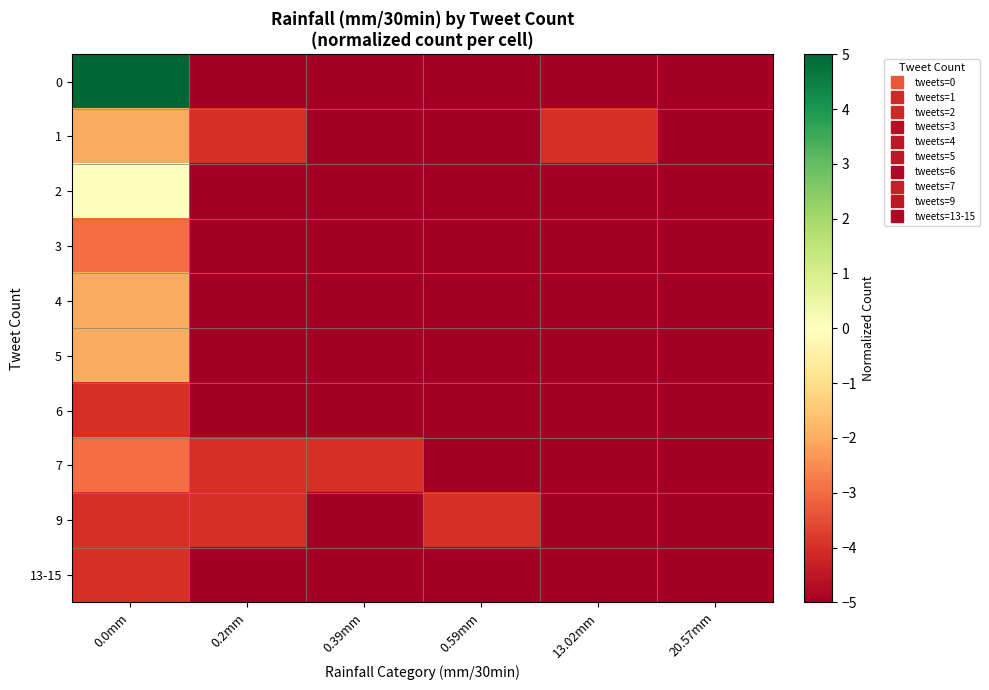

Reading left to right, what are all the values shown in this chart?

0: 0.0mm=5.0	0.2mm=-5.0	0.39mm=-5.0	0.59mm=-5.0	13.02mm=-5.0	20.57mm=-5.0
1: 0.0mm=-2.0	0.2mm=-4.0	0.39mm=-5.0	0.59mm=-5.0	13.02mm=-4.0	20.57mm=-5.0
2: 0.0mm=-0.0	0.2mm=-5.0	0.39mm=-5.0	0.59mm=-5.0	13.02mm=-5.0	20.57mm=-5.0
3: 0.0mm=-3.0	0.2mm=-5.0	0.39mm=-5.0	0.59mm=-5.0	13.02mm=-5.0	20.57mm=-5.0
4: 0.0mm=-2.0	0.2mm=-5.0	0.39mm=-5.0	0.59mm=-5.0	13.02mm=-5.0	20.57mm=-5.0
5: 0.0mm=-2.0	0.2mm=-5.0	0.39mm=-5.0	0.59mm=-5.0	13.02mm=-5.0	20.57mm=-5.0
6: 0.0mm=-4.0	0.2mm=-5.0	0.39mm=-5.0	0.59mm=-5.0	13.02mm=-5.0	20.57mm=-5.0
7: 0.0mm=-3.0	0.2mm=-4.0	0.39mm=-4.0	0.59mm=-5.0	13.02mm=-5.0	20.57mm=-5.0
9: 0.0mm=-4.0	0.2mm=-4.0	0.39mm=-5.0	0.59mm=-4.0	13.02mm=-5.0	20.57mm=-5.0
13-15: 0.0mm=-4.0	0.2mm=-5.0	0.39mm=-5.0	0.59mm=-5.0	13.02mm=-5.0	20.57mm=-5.0